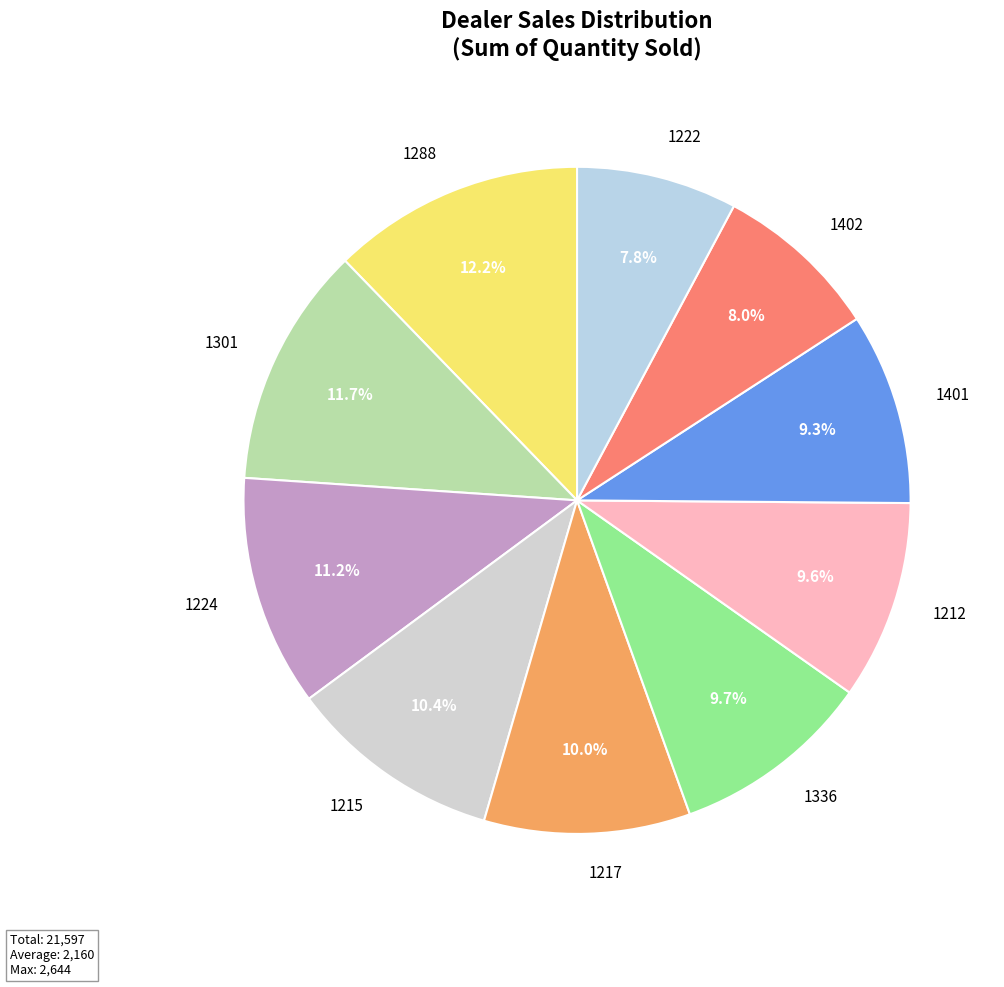

How many slices are in this pie chart?

10